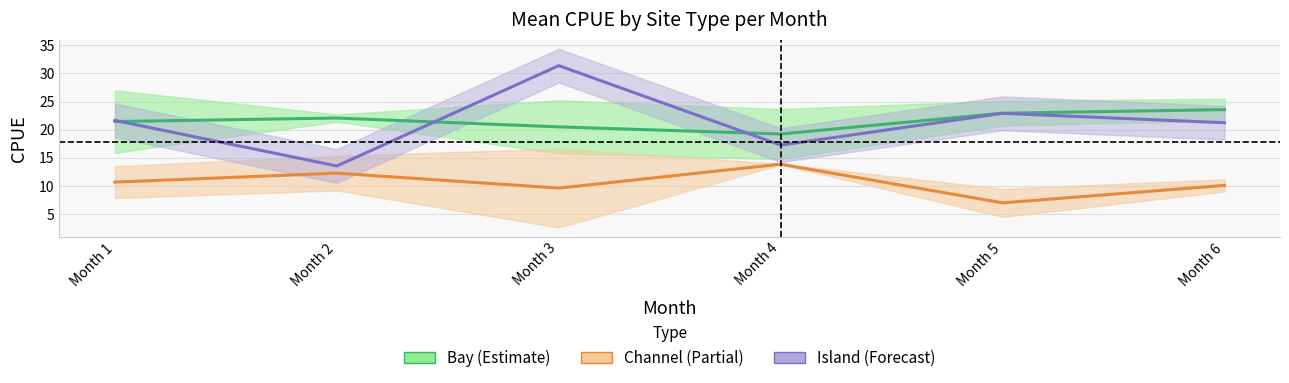

Count the number of categories in the chart.

6